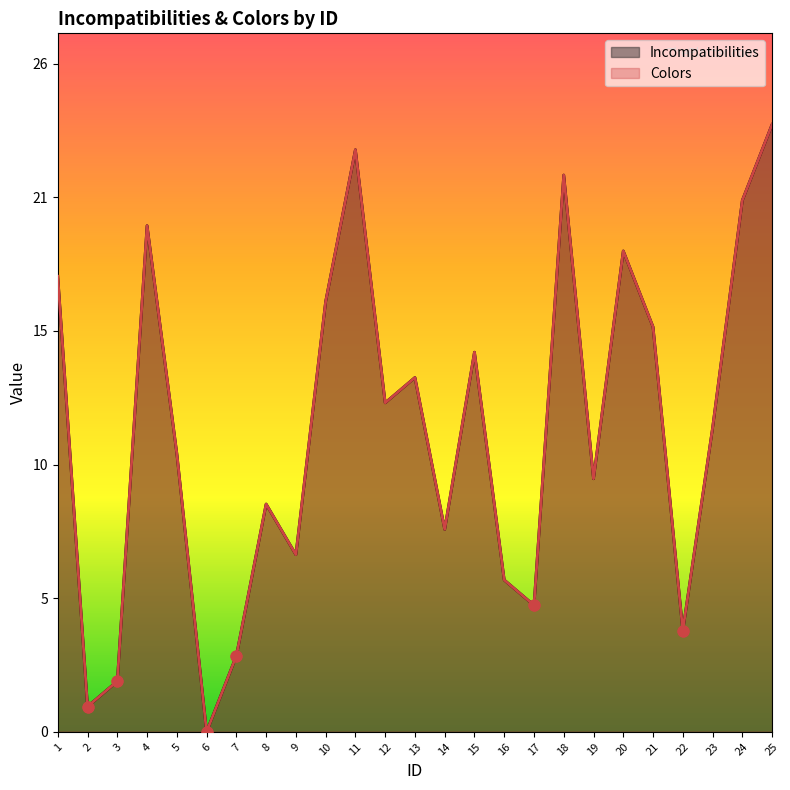

Is the value of Colors at 17 greater than the value of Incompatibilities at 22?

Yes